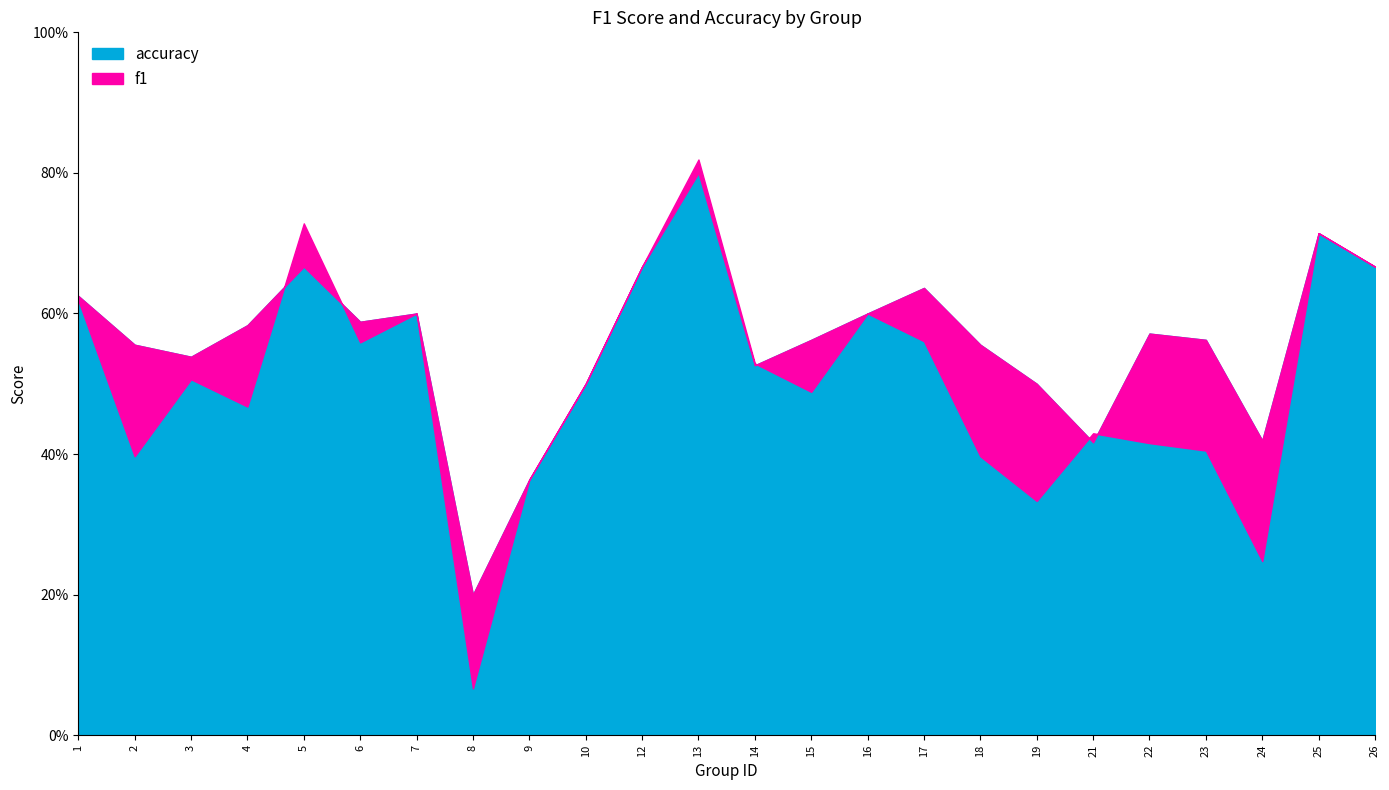

Which category has the highest value in the accuracy series?

13